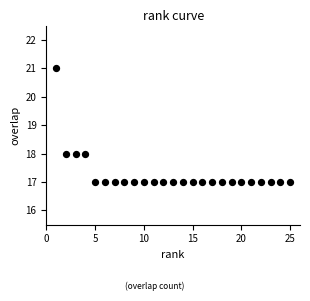

What is the range of X values (max minus min)?

24